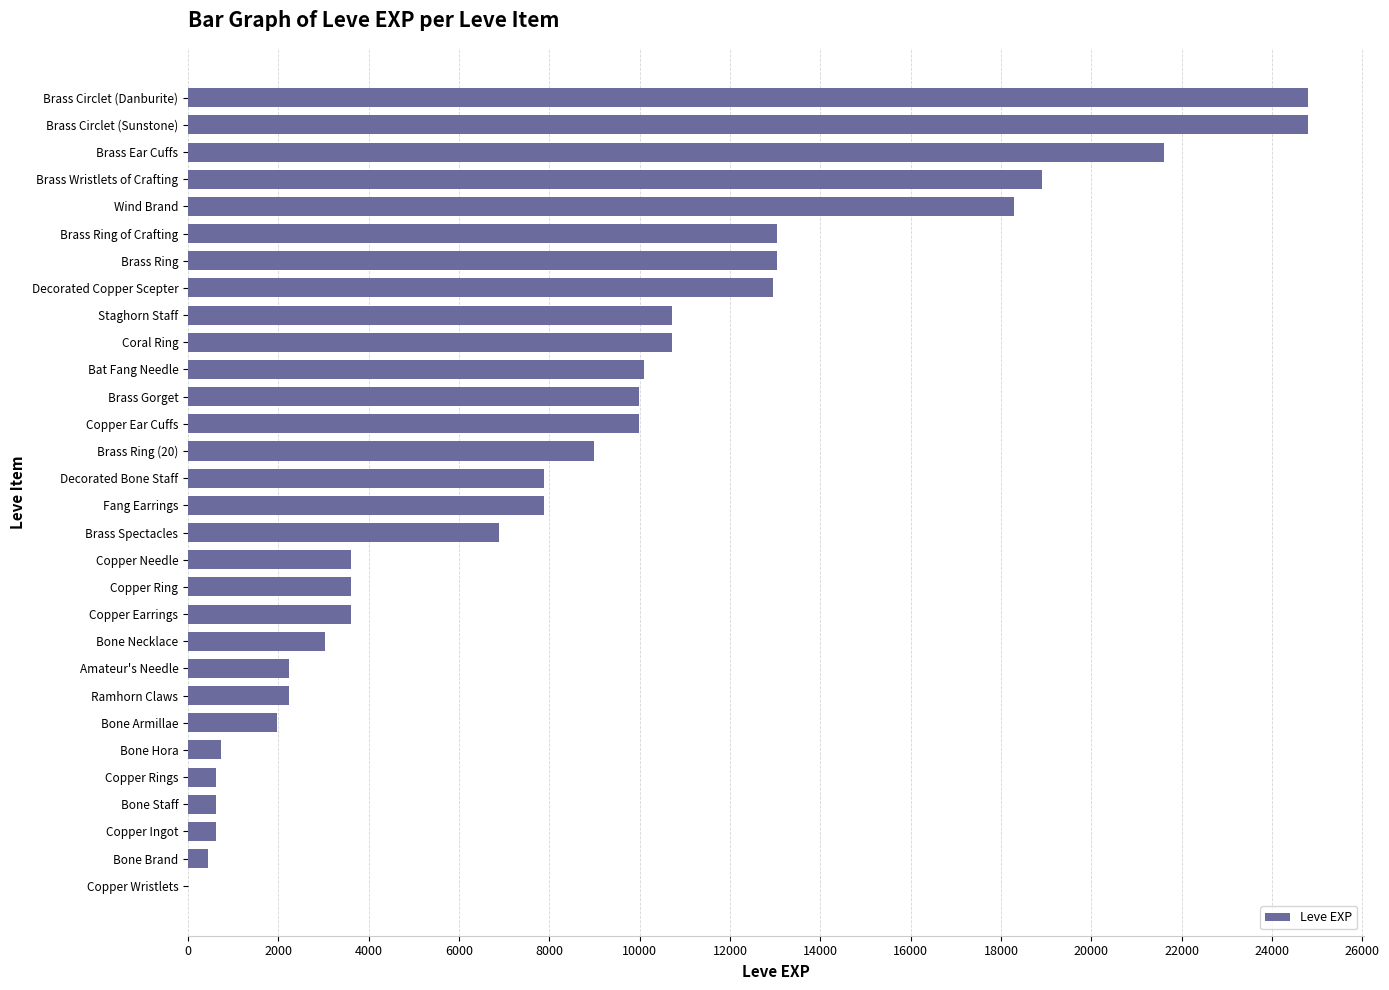

What is the maximum value shown in the chart?

24790